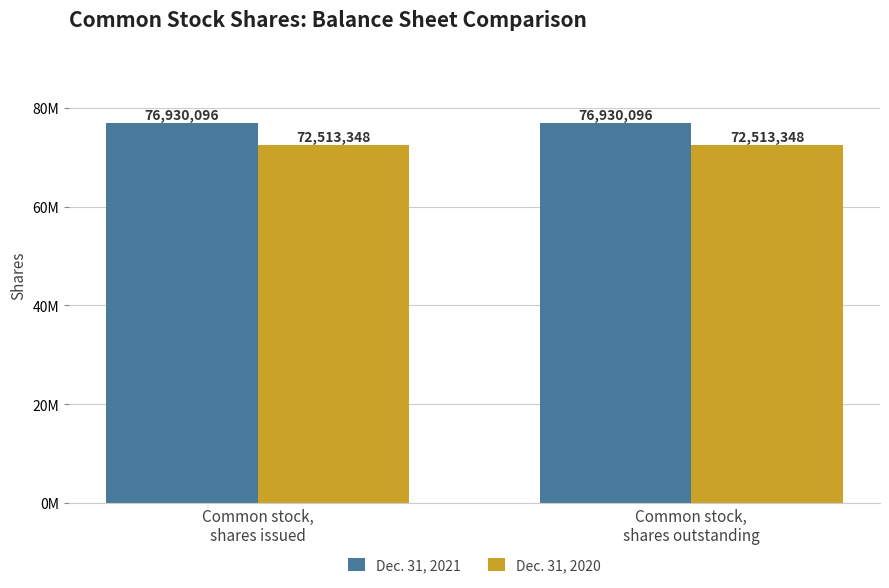

Reading left to right, list all the values displayed in this chart.

Dec. 31, 2021: 76930096	76930096
Dec. 31, 2020: 72513348	72513348